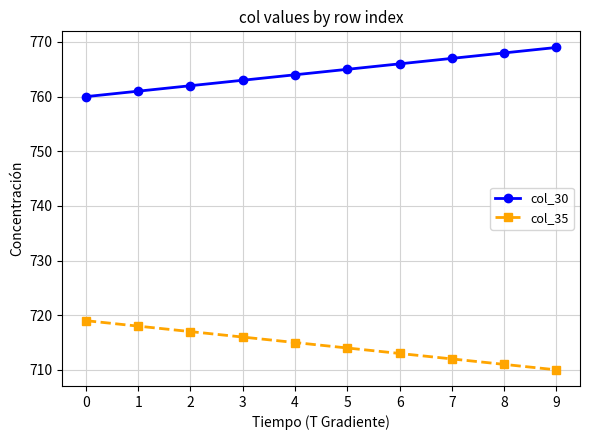

Reading right to left, what are all the values shown in this chart?

col_30: 9=769.0	8=768.0	7=767.0	6=766.0	5=765.0	4=764.0	3=763.0	2=762.0	1=761.0	0=760.0
col_35: 9=710.0	8=711.0	7=712.0	6=713.0	5=714.0	4=715.0	3=716.0	2=717.0	1=718.0	0=719.0